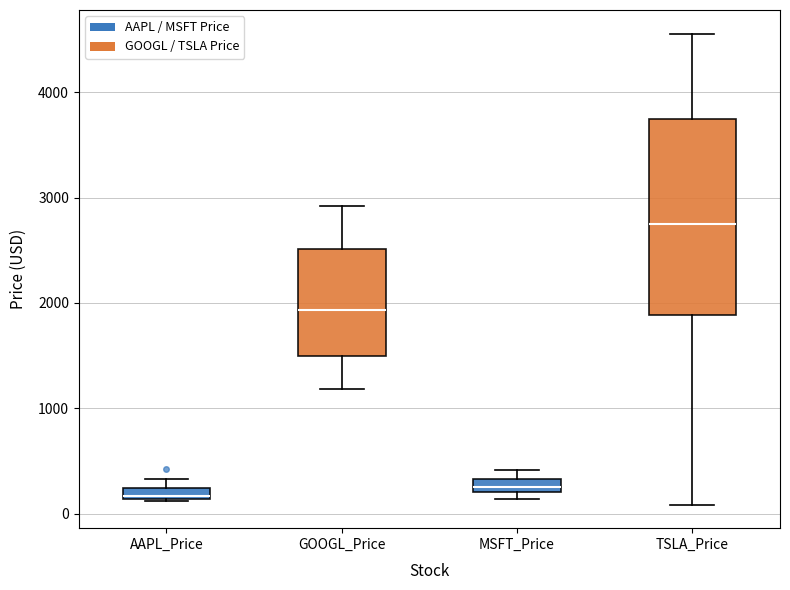

Which box's median line is the highest?

TSLA_Price